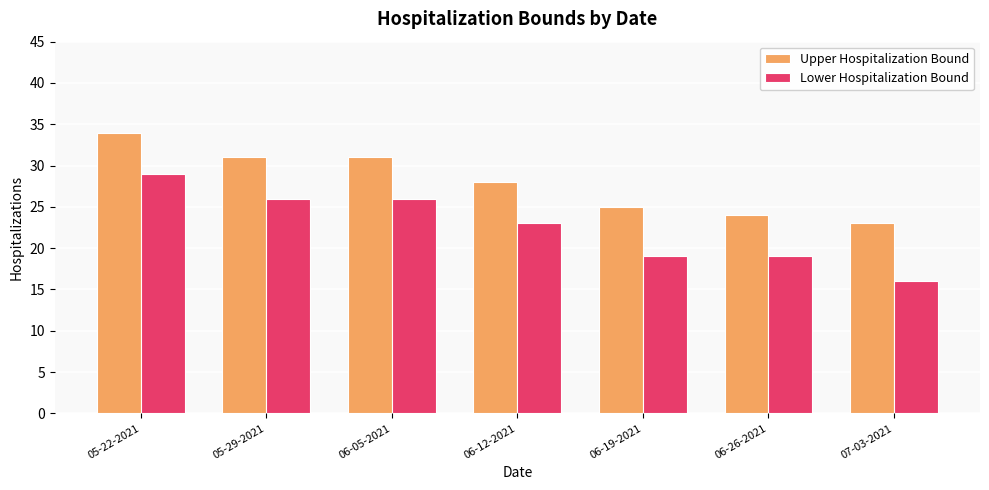

How many bars are there in each group?

2